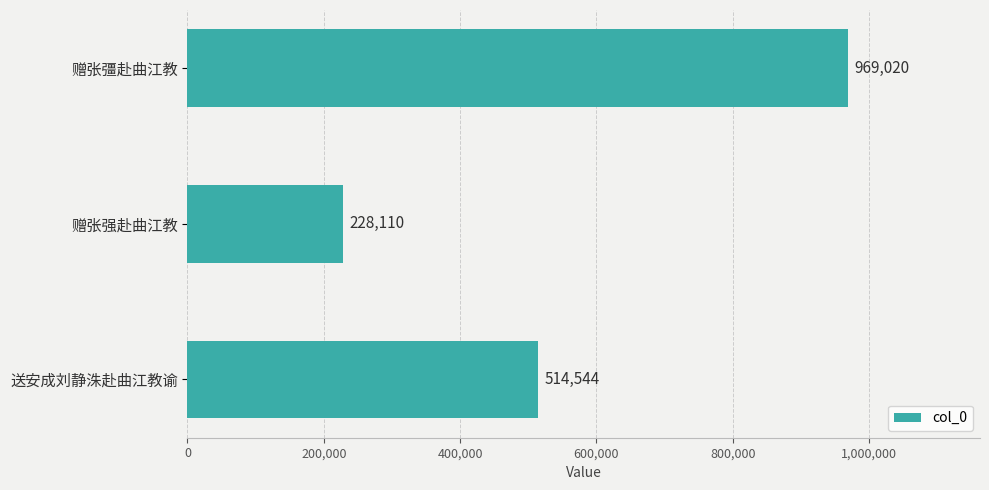

Does the chart contain stacked bars?

No